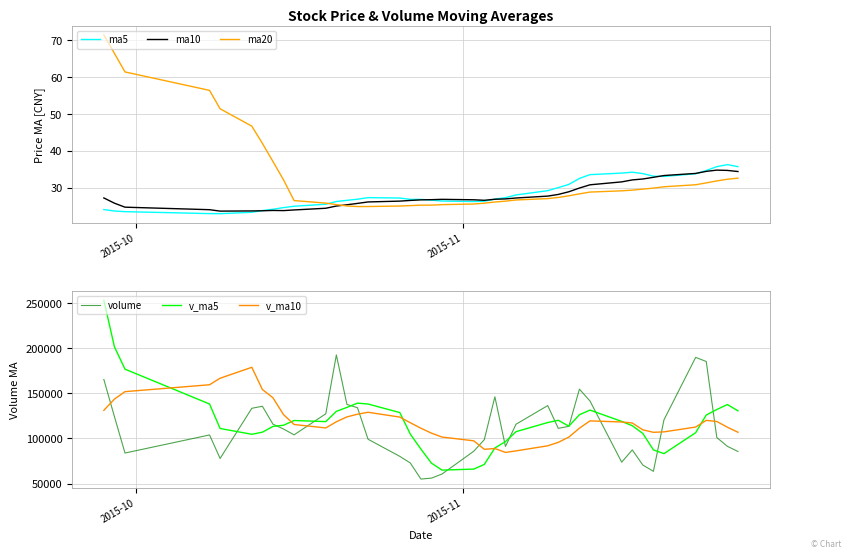

Which series has the largest total across all categories?

v_ma5